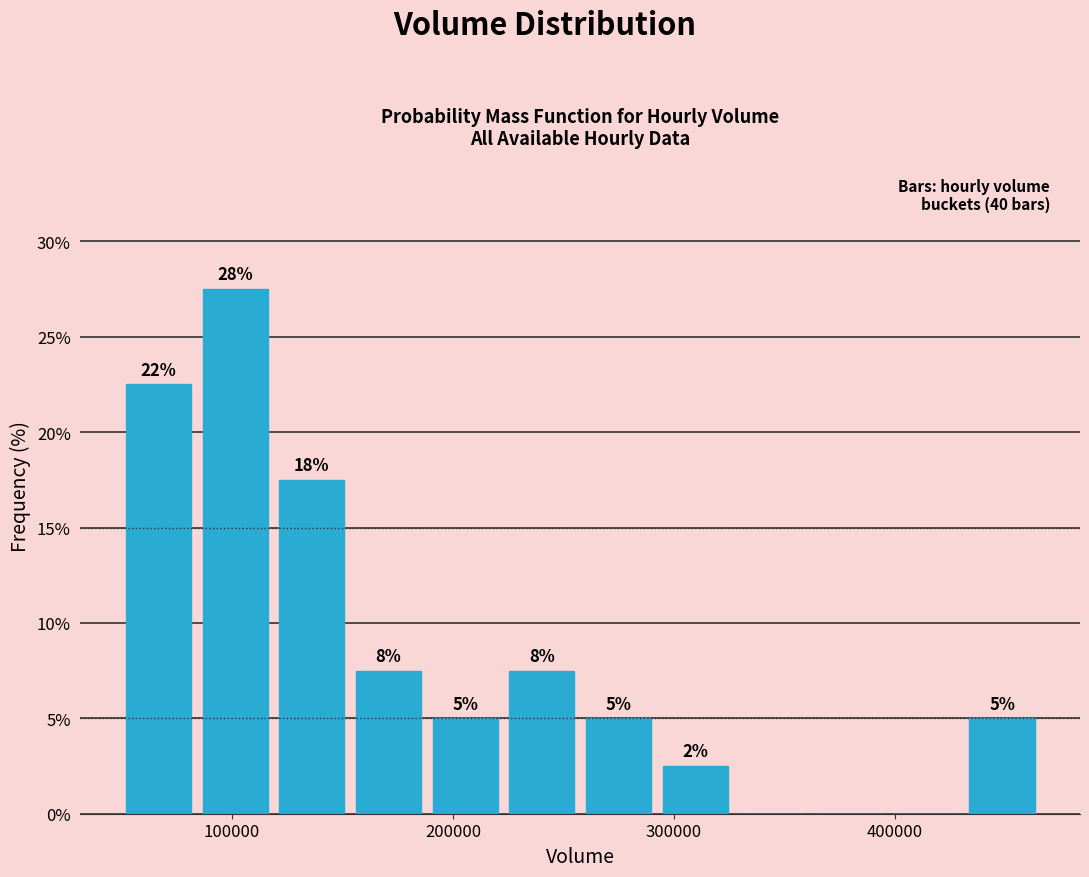

Around what value on the x-axis is the tallest bar? Give the approximate position of its centre, as read against the axis.

100000